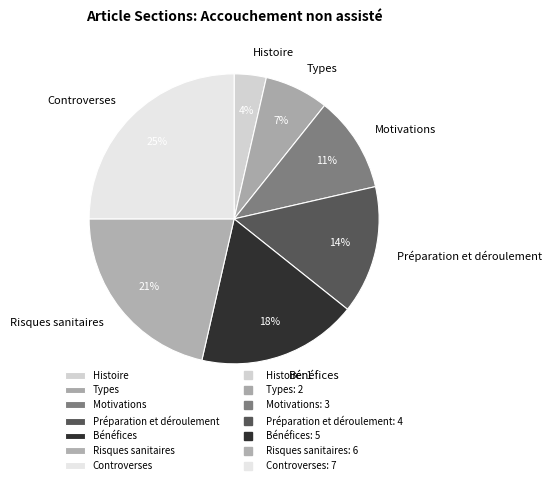

Which has a higher value, Risques sanitaires or Histoire?

Risques sanitaires